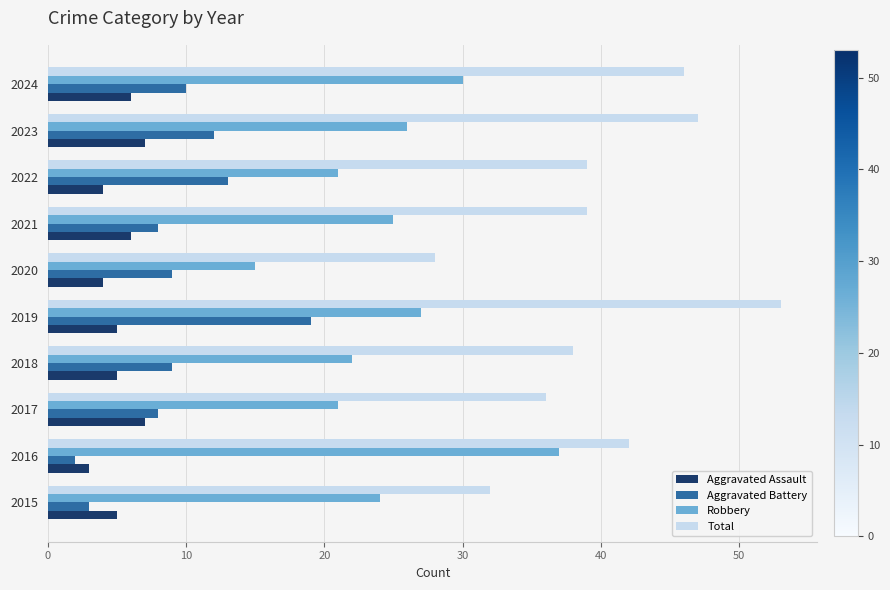

Which series has the largest total across all categories?

Total